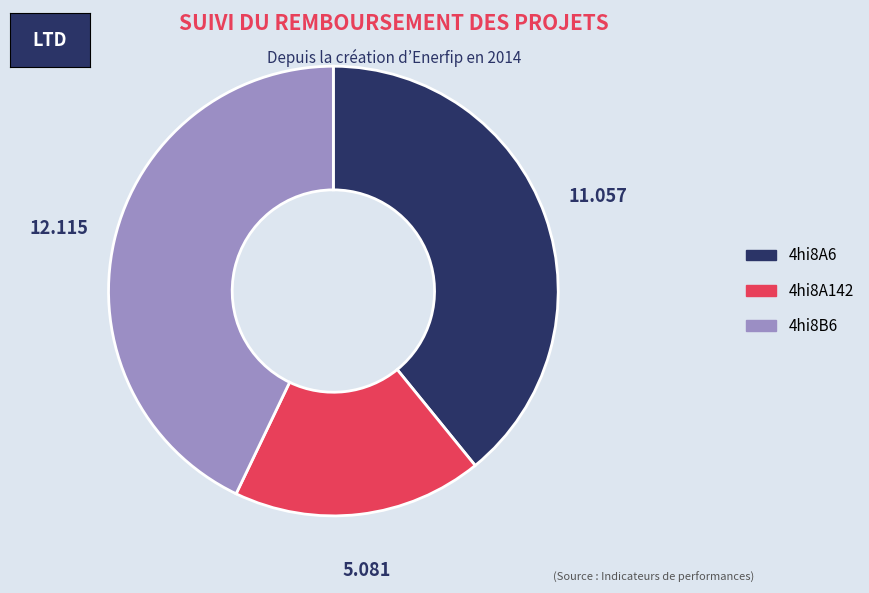

Is there any slice that represents more than half of the pie?

No